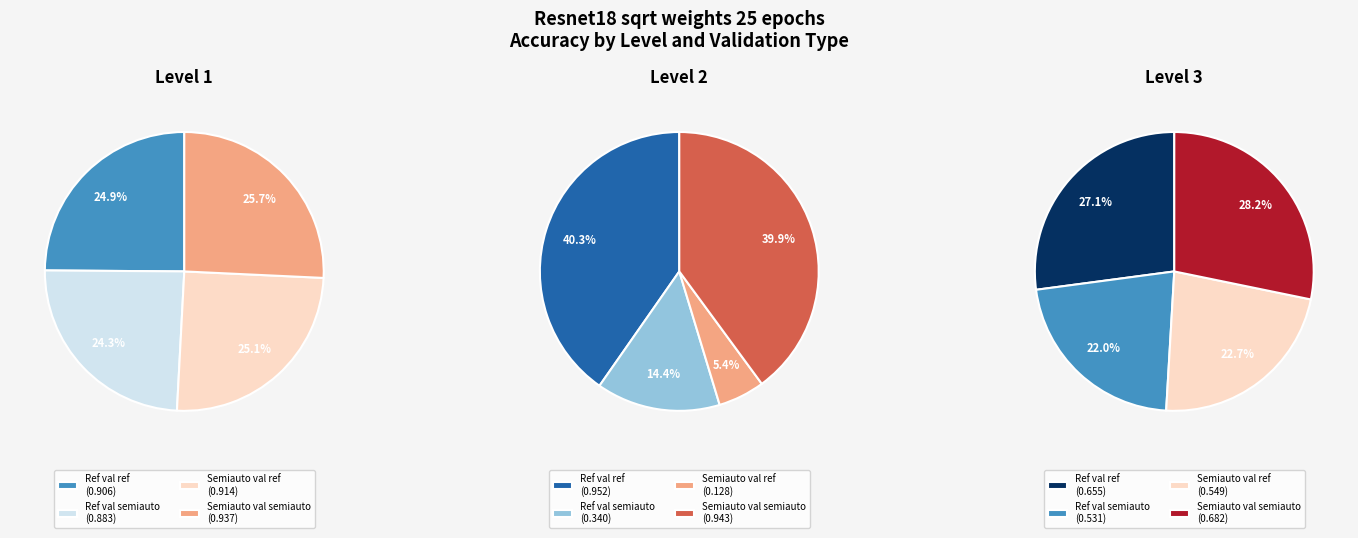

To the nearest percent, what portion does Level 3 represent?

30%